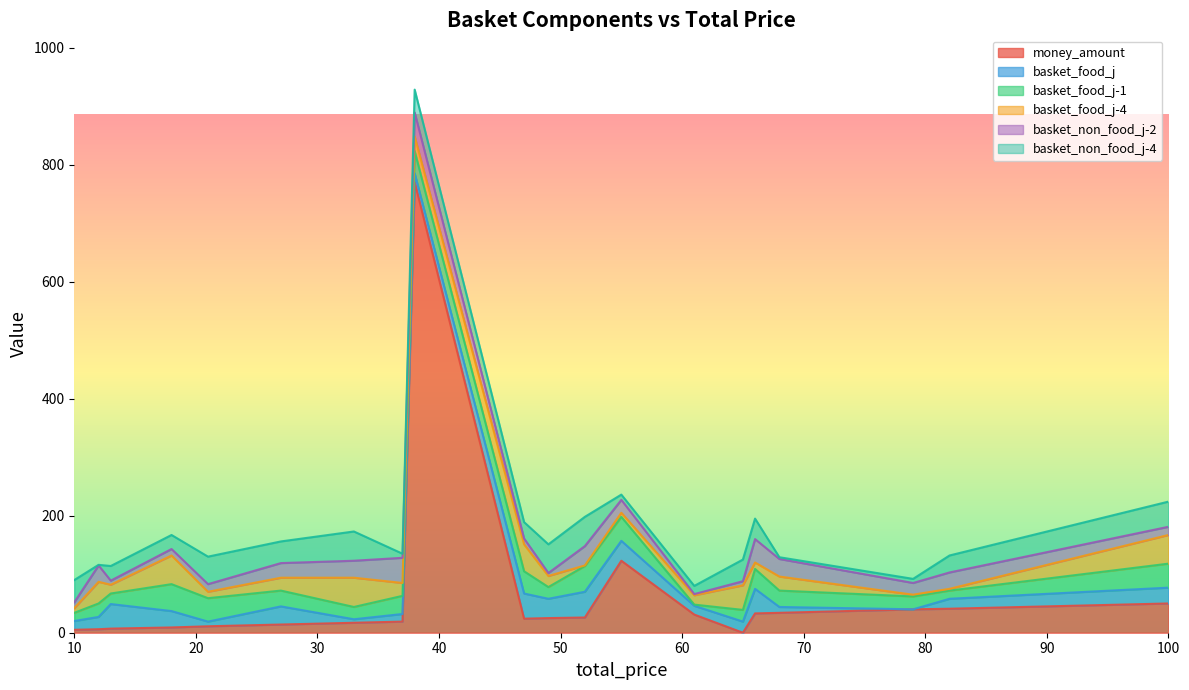

At which category does the chart reach its minimum across all series?

65